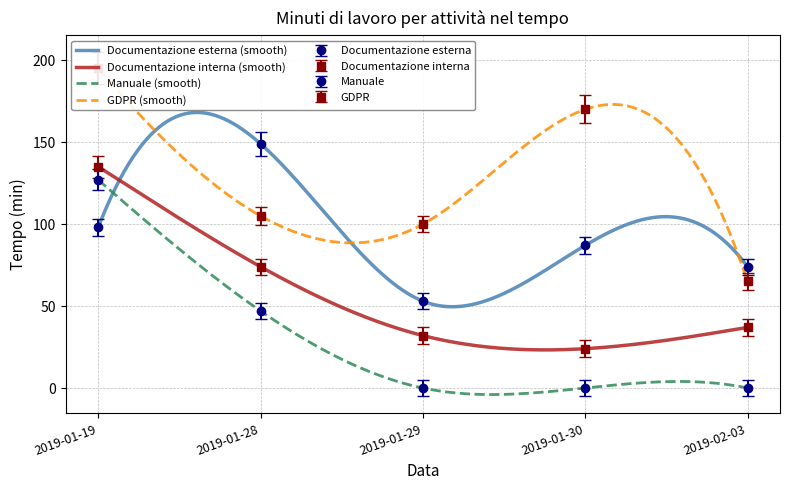

In GDPR, how many points are higher than both neighbors (excluding endpoints)?

1